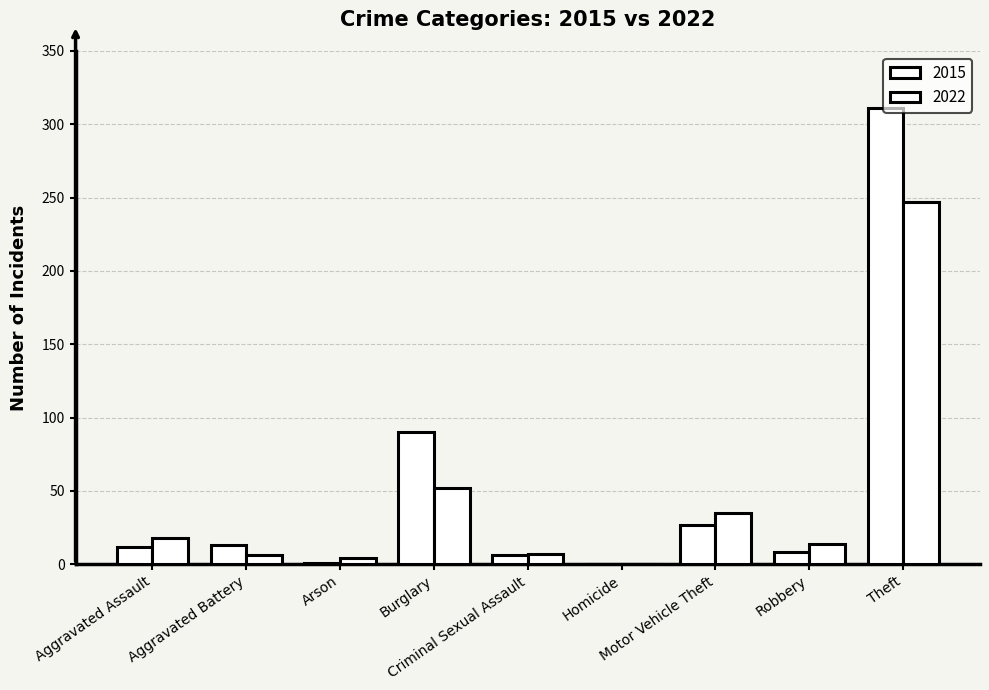

Which has a higher value, Arson or Criminal Sexual Assault?

Criminal Sexual Assault